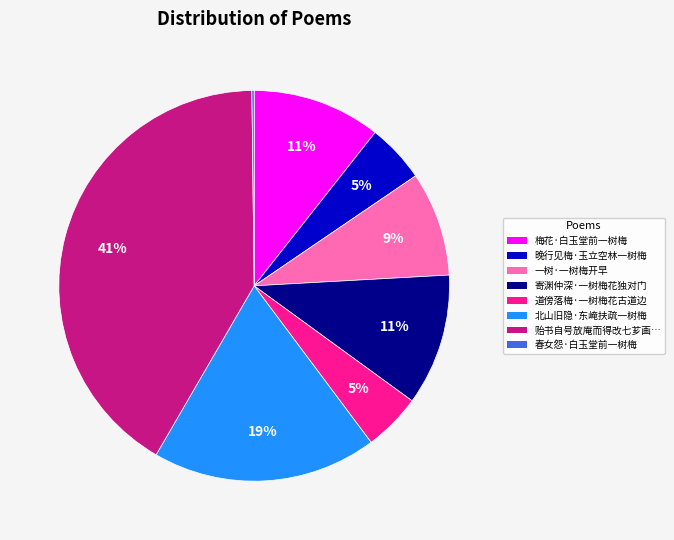

Is there any slice that represents more than half of the pie?

No